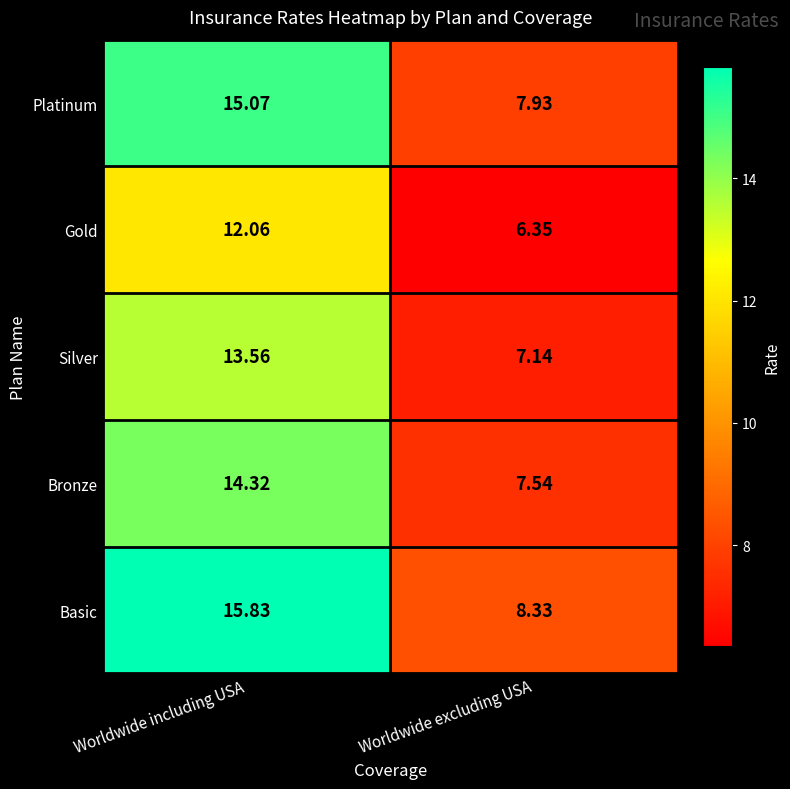

What is the maximum value shown in the chart?

15.8